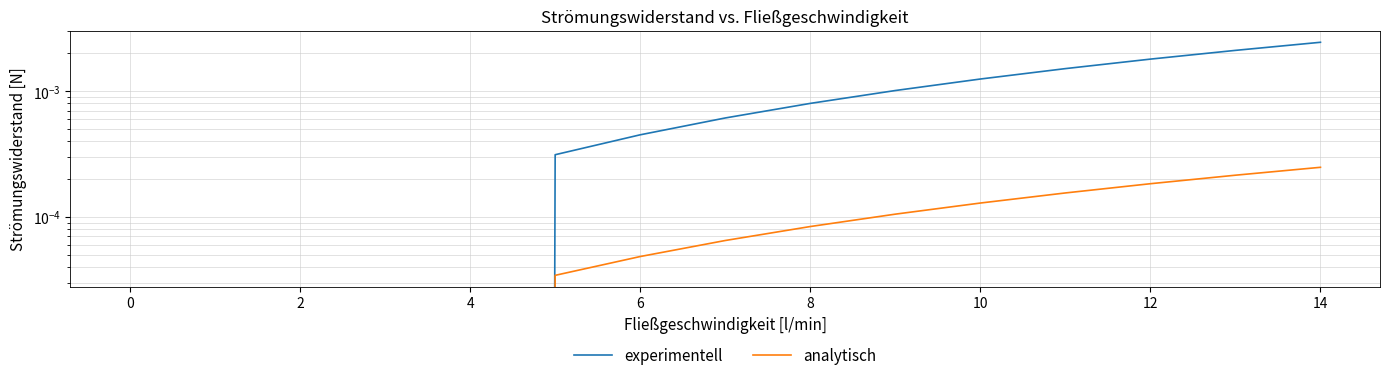

The analytisch series shows 0.0 at 8. True or false?

True